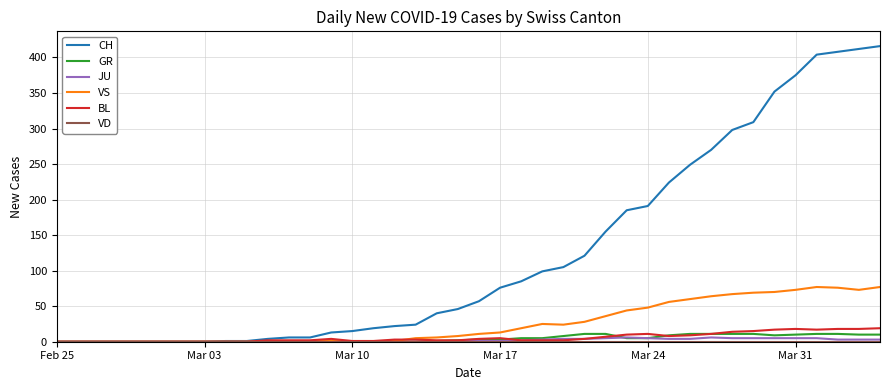

Which series has the widest spread of values?

CH